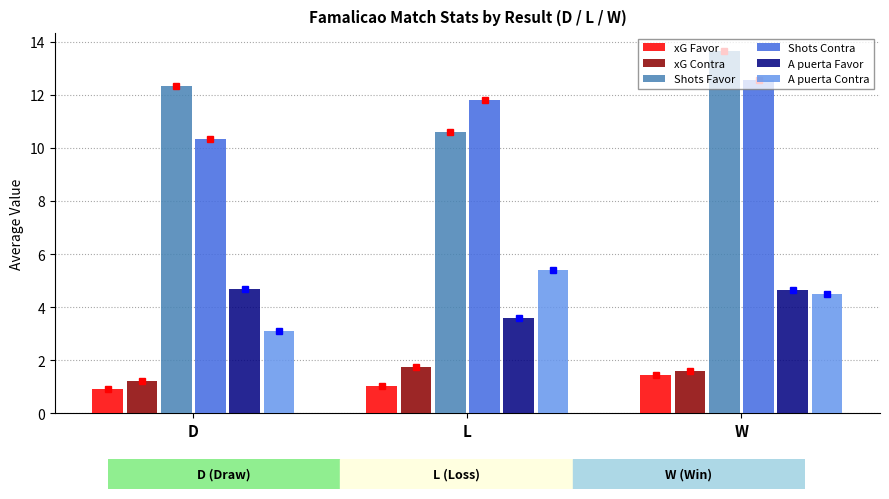

Are the bars grouped side by side (vs. stacked)?

Yes